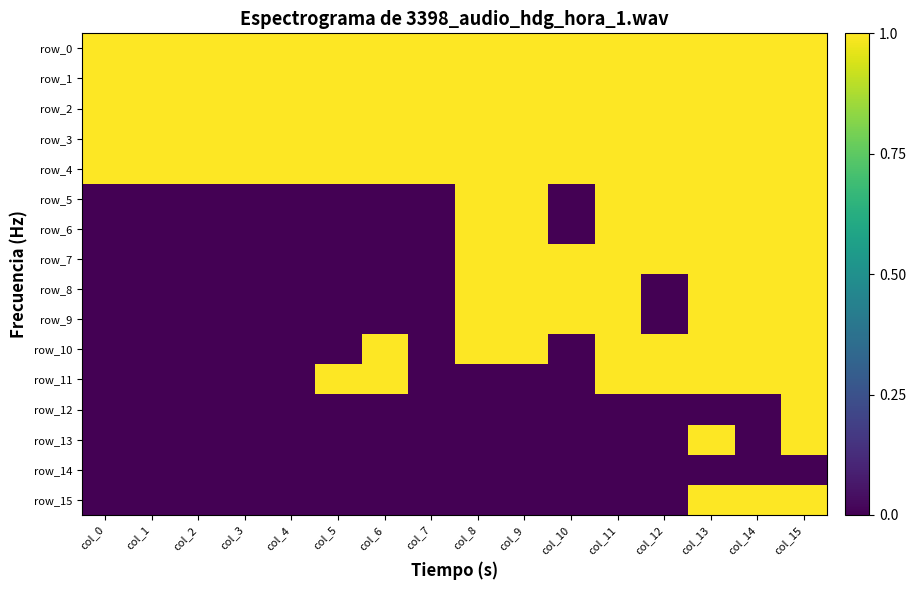

At which label is row_7 closest to 0?

col_0